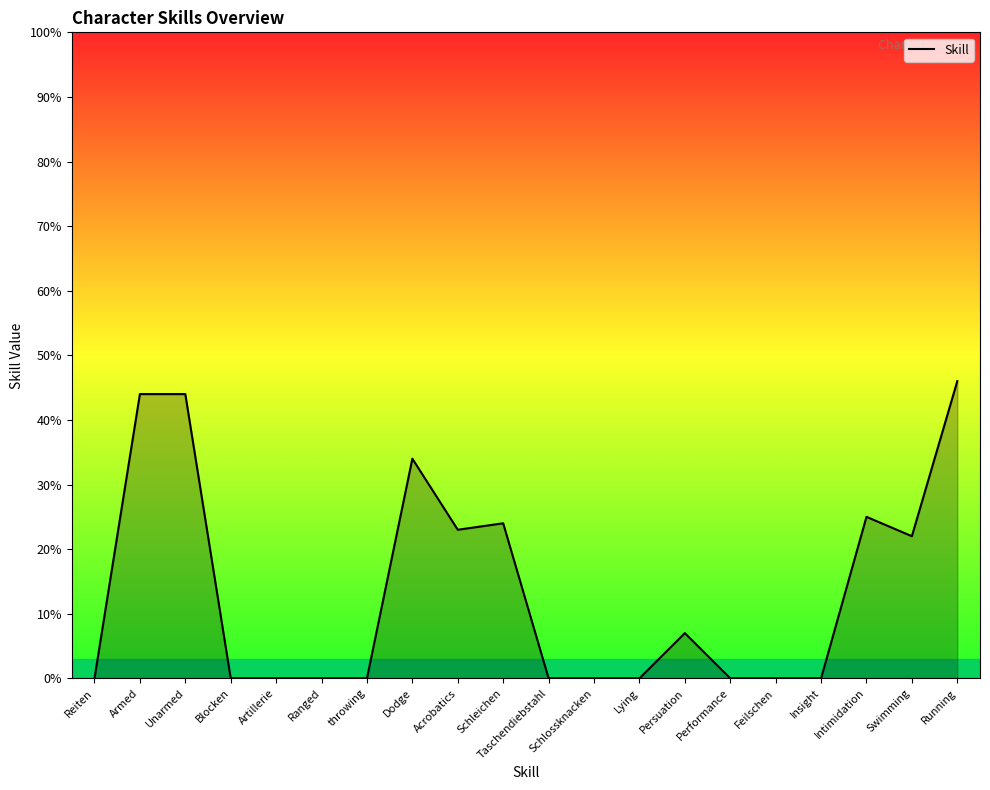

Reading left to right, transcribe all the data shown in this chart.

0	44	44	0	0	0	0	34	23	24	0	0	0	7	0	0	0	25	22	46